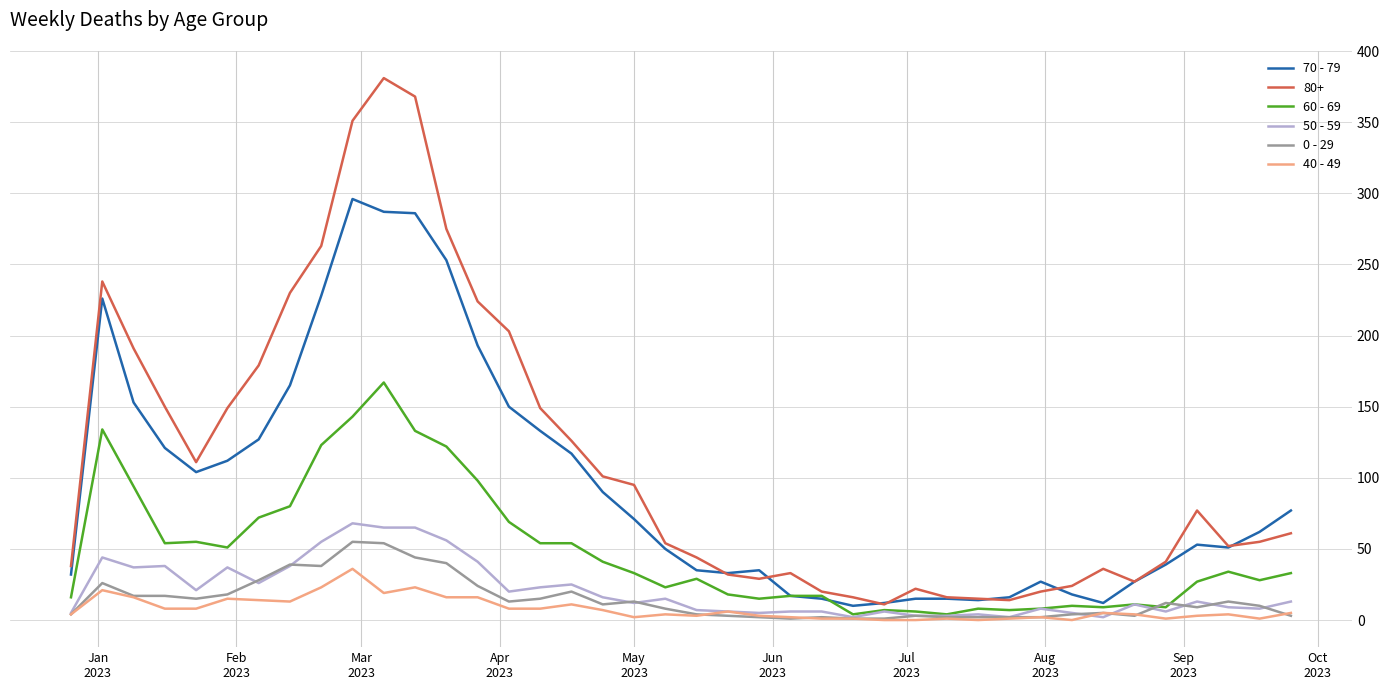

What is the difference between the maximum and second lowest values in the 50 - 59 series?

66